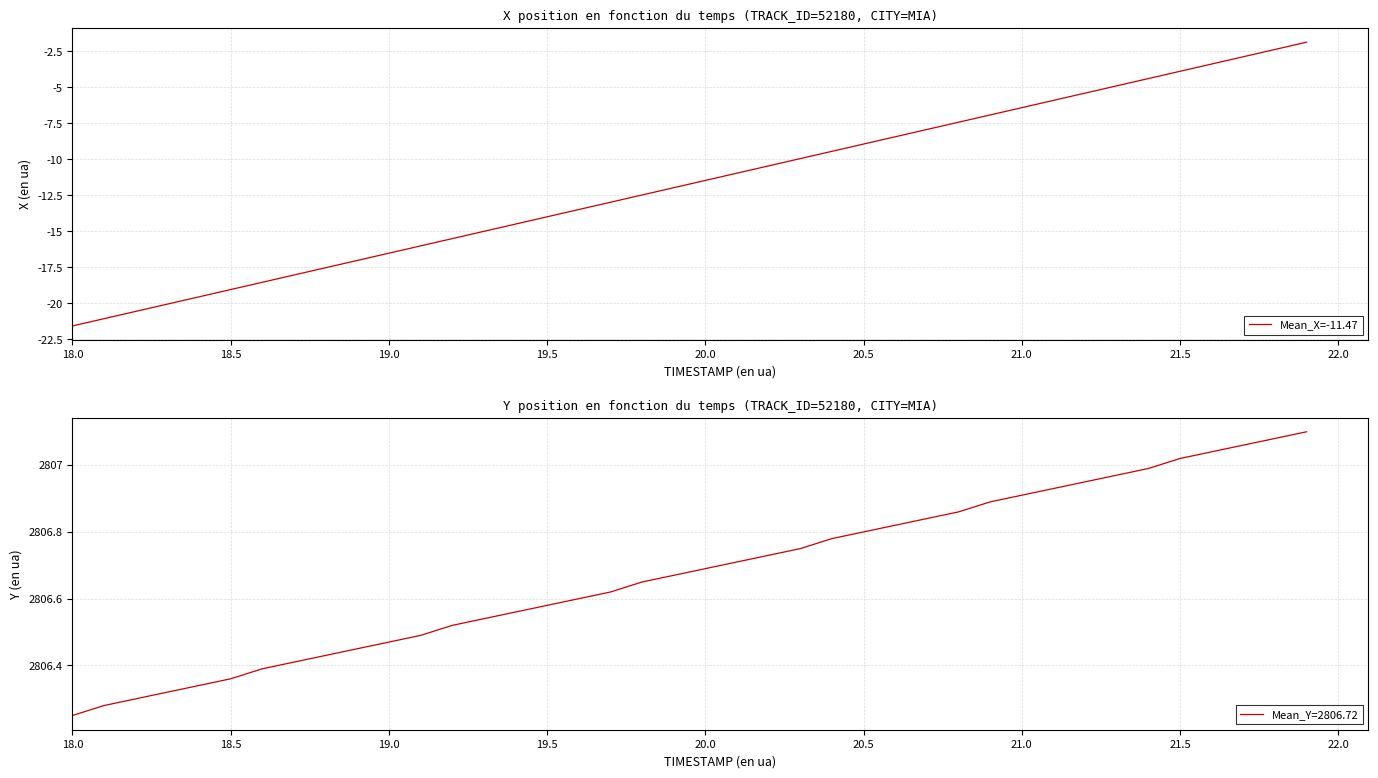

What is the smallest value displayed?

-21.6